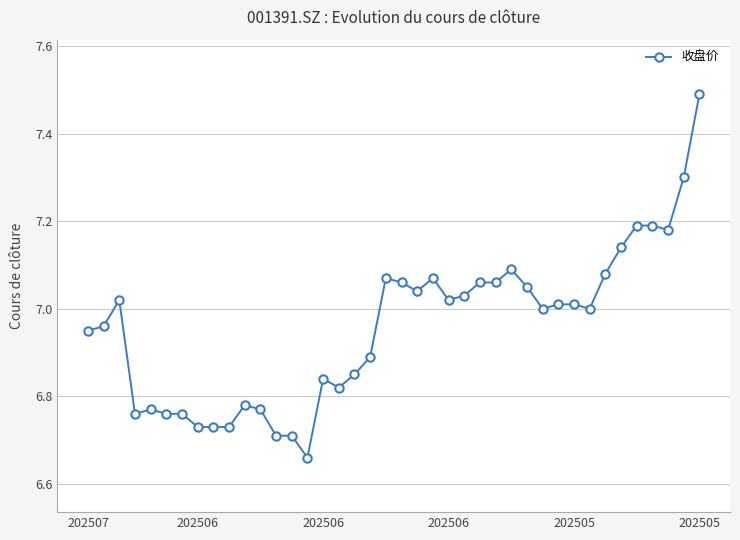

What is the difference between the maximum and minimum values?

0.8